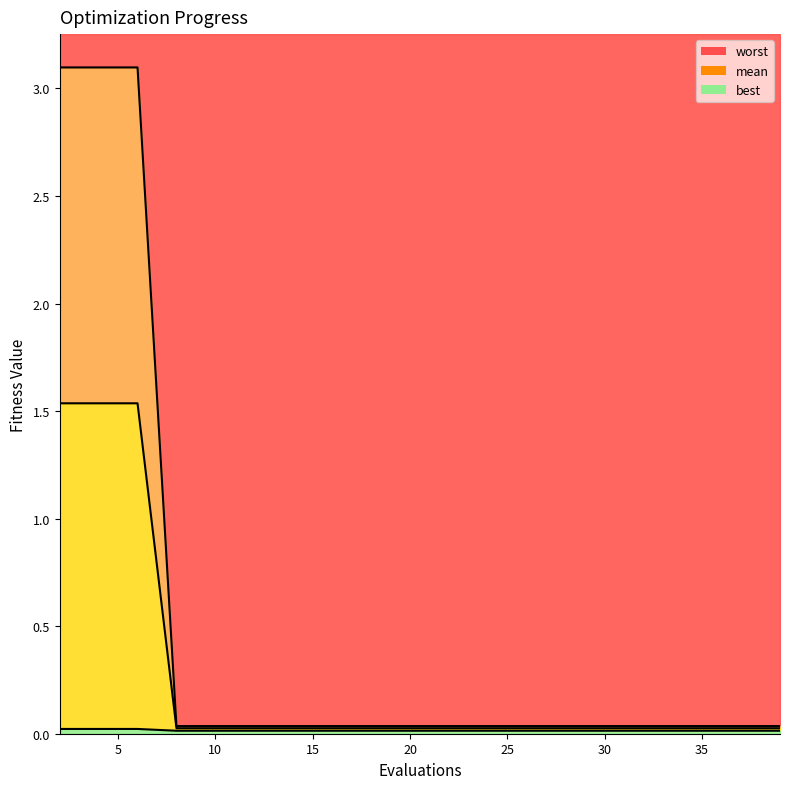

At which label does mean reach its peak?

2